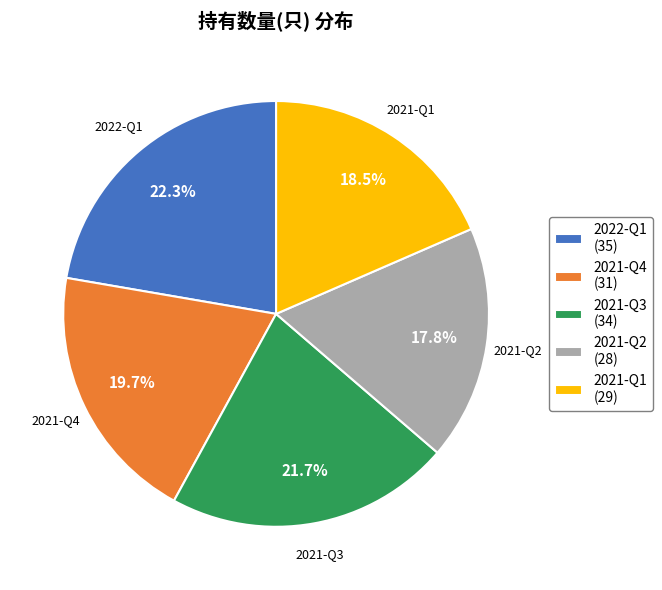

To the nearest percent, what portion does 2021-Q3 represent?

22%